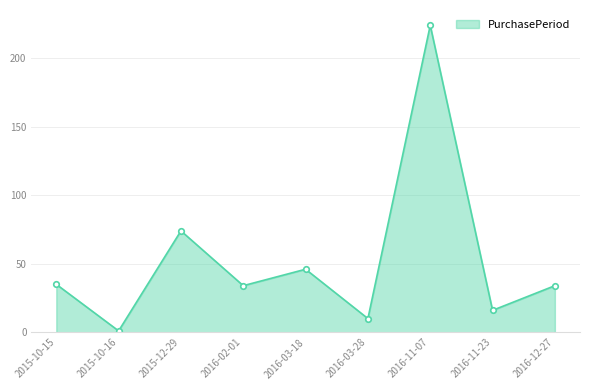

What position from the right is 2016-03-18?

5